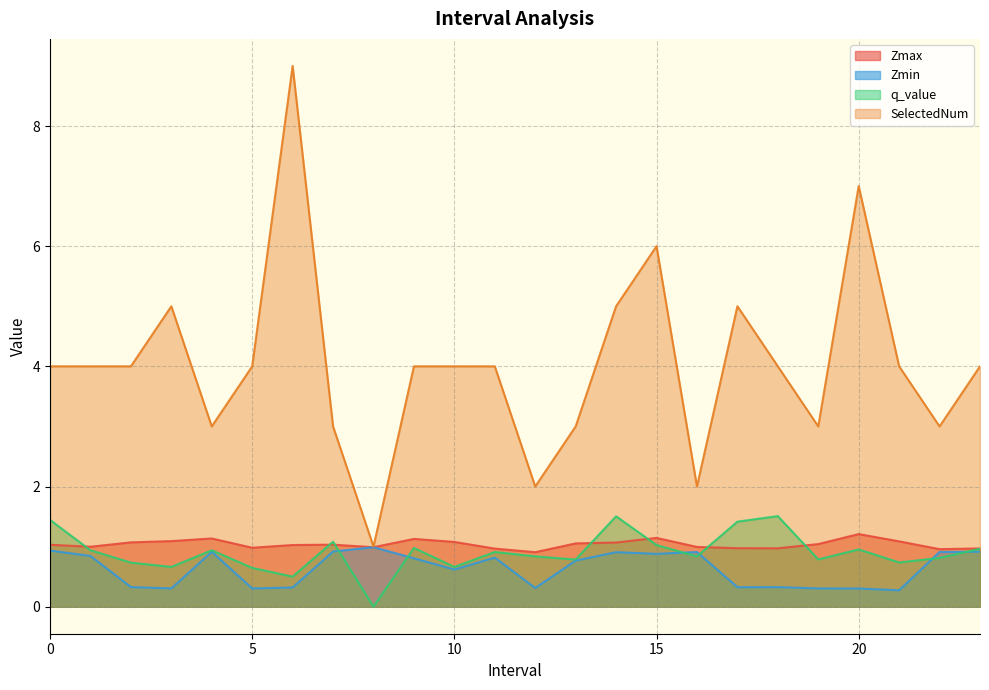

Which category has the lowest value across all series?

8.0